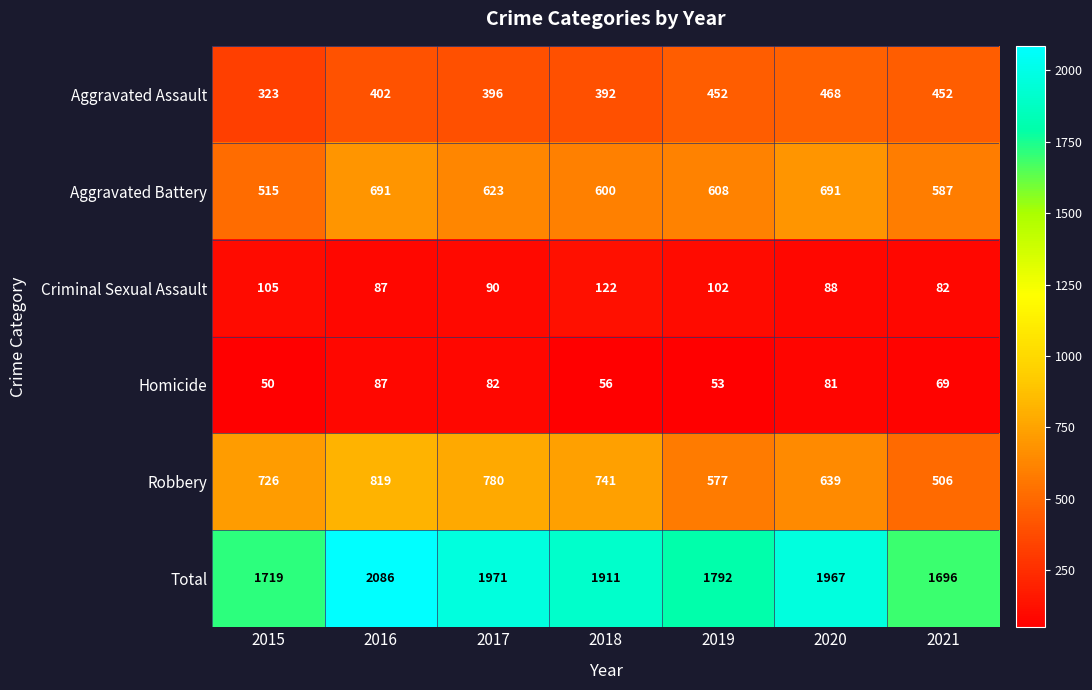

What is the difference between the second highest and minimum values in the Criminal Sexual Assault series?

23